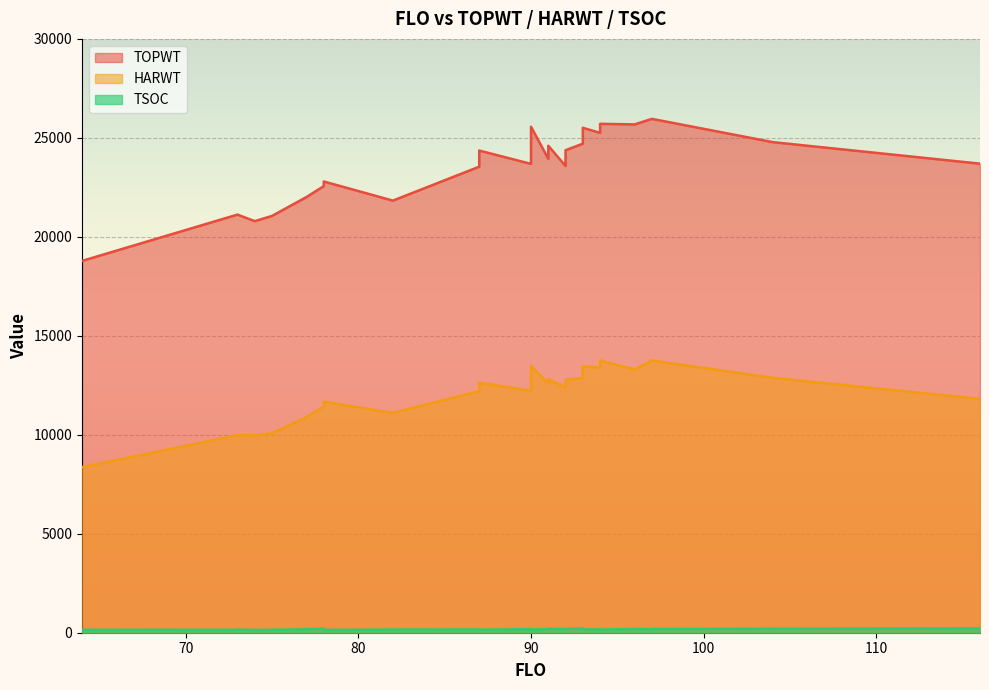

Is the value of TSOC at 94 greater than the value of HARWT at 91?

No